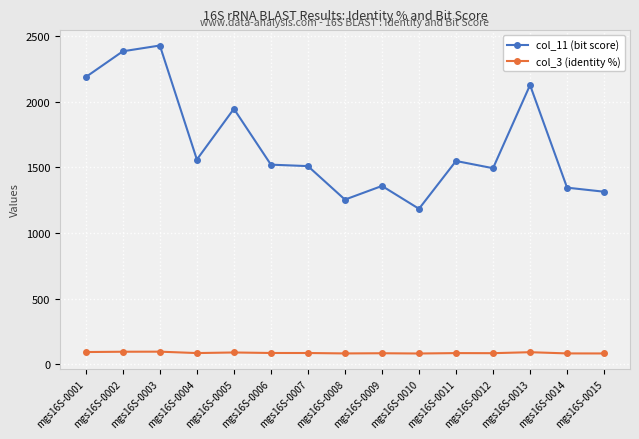

True or false: col_11 (bit score) has more than 2 interior local peaks.

True